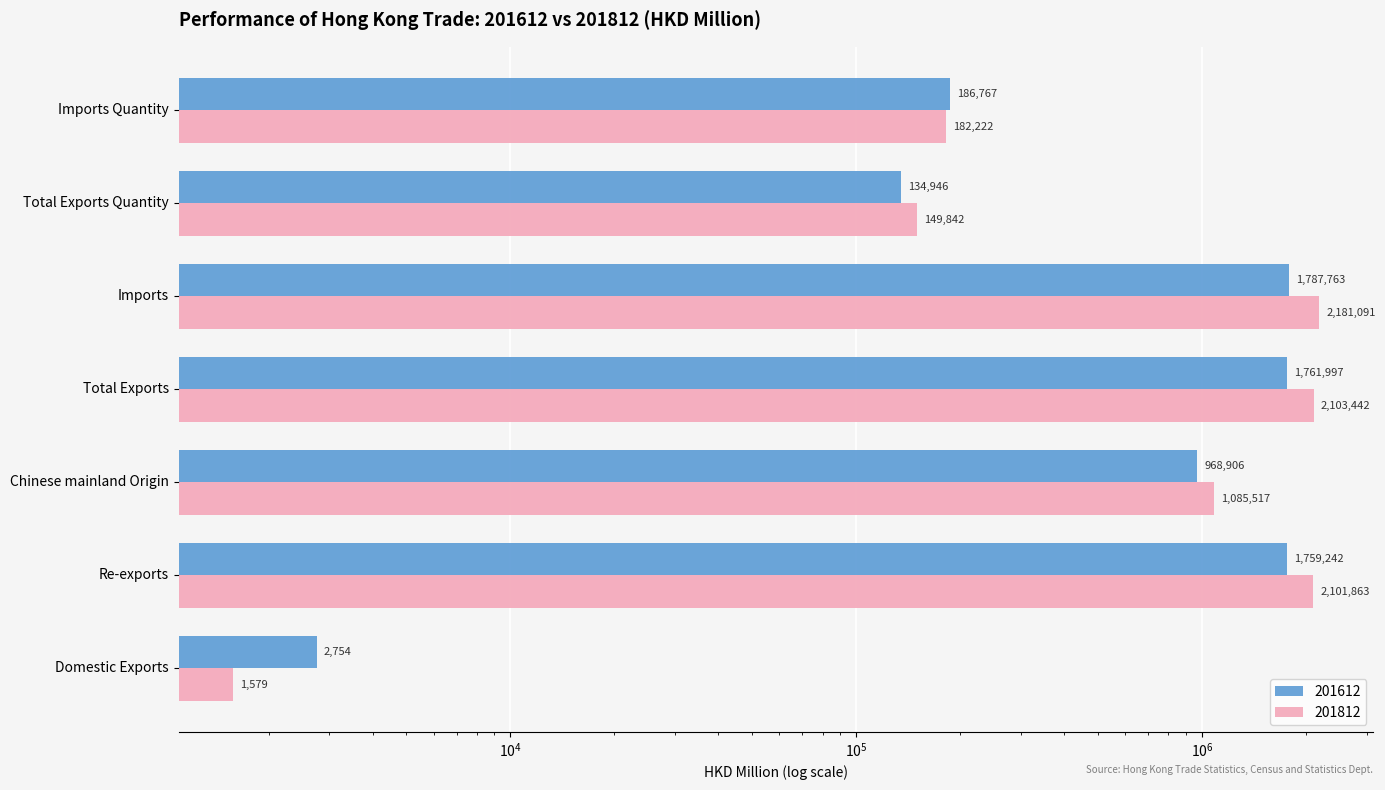

At Imports Quantity, list the series in order from smallest to largest.

201812, 201612